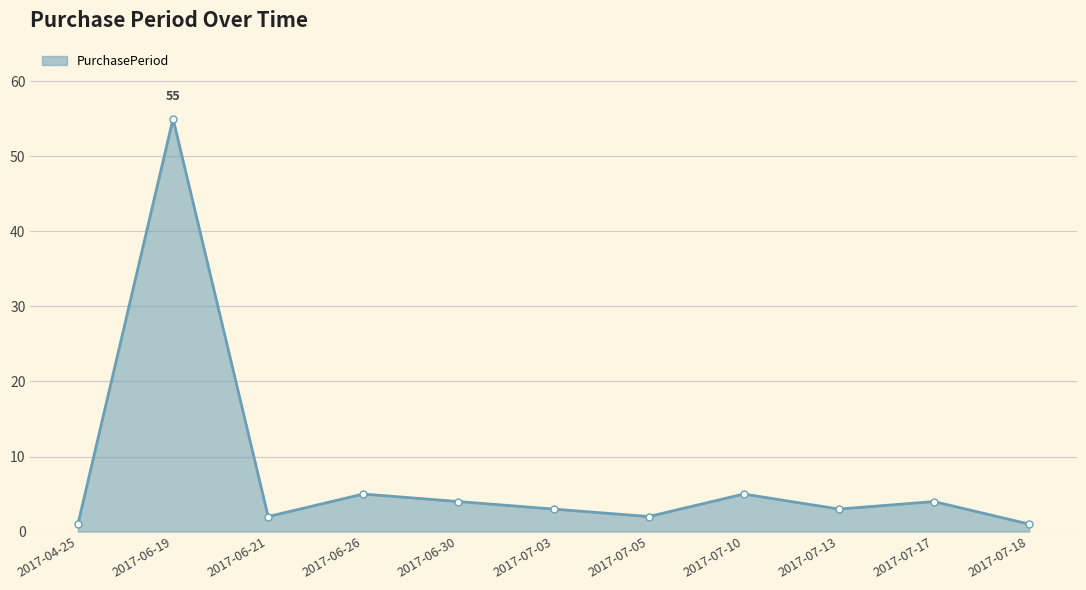

What is the ratio of the value at 2017-07-03 to the value at 2017-06-26?

0.6